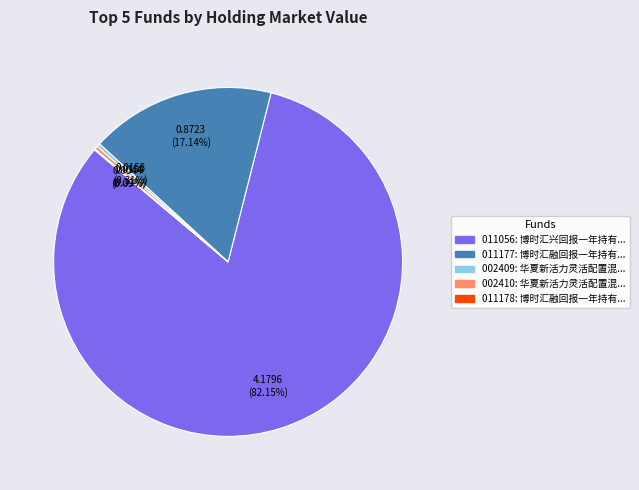

Is there any slice that represents more than half of the pie?

Yes